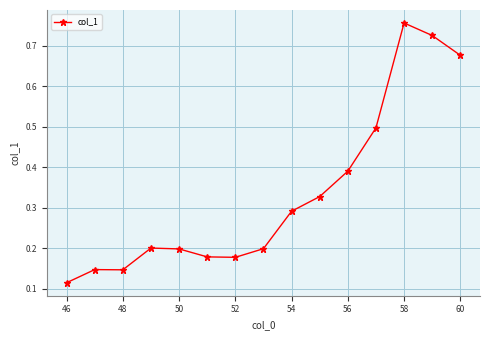

How many values are between 0 and 1?

15